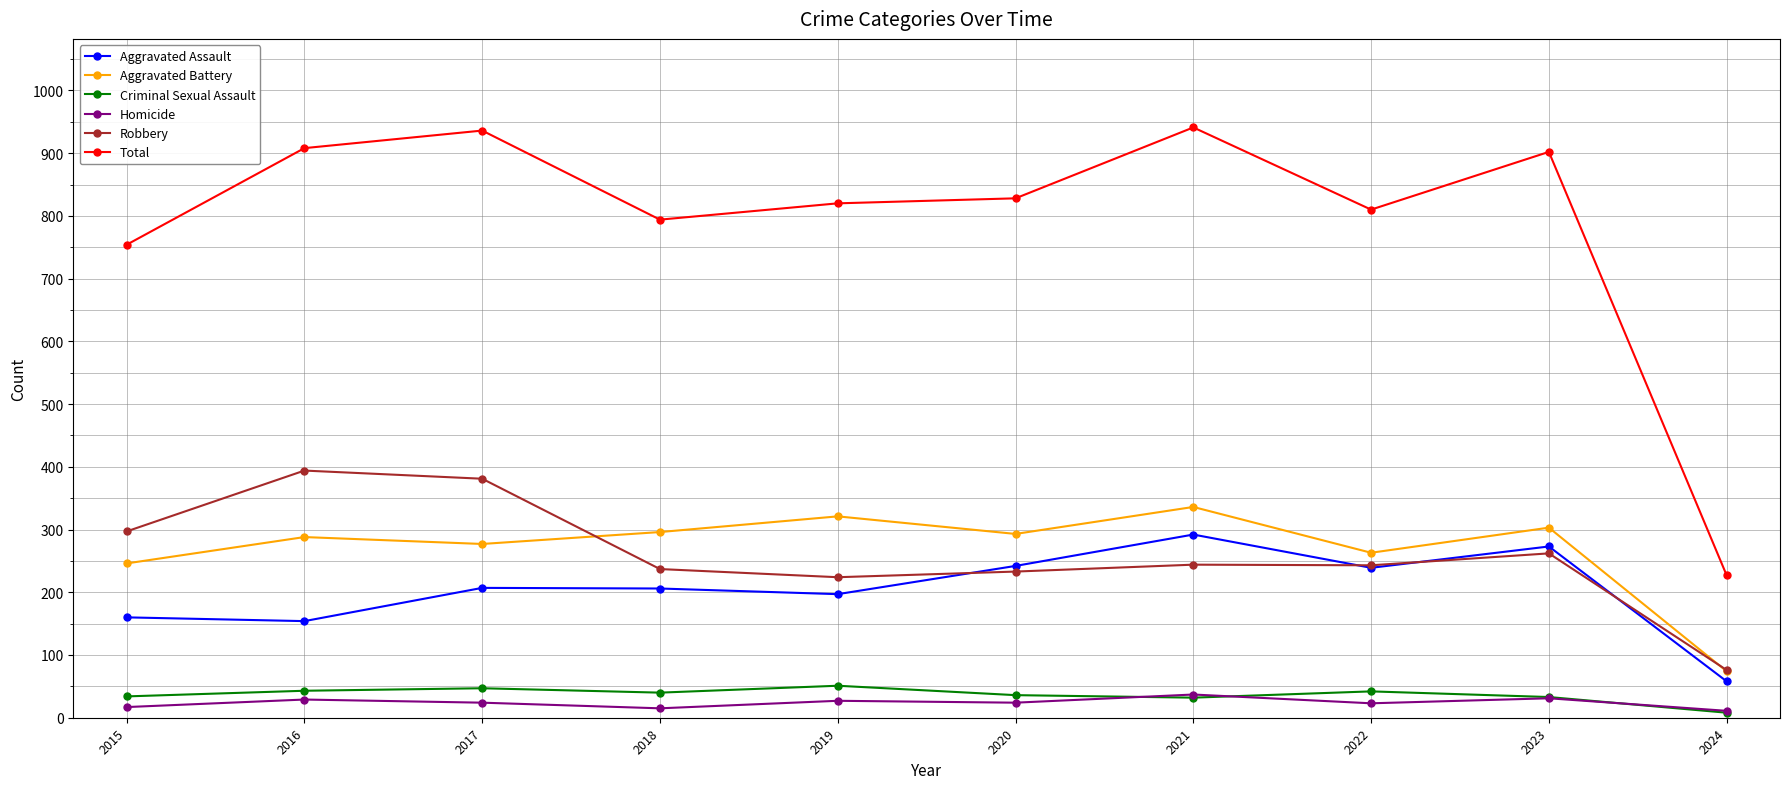

Is the value of Homicide at 2017 greater than the value of Total at 2018?

No